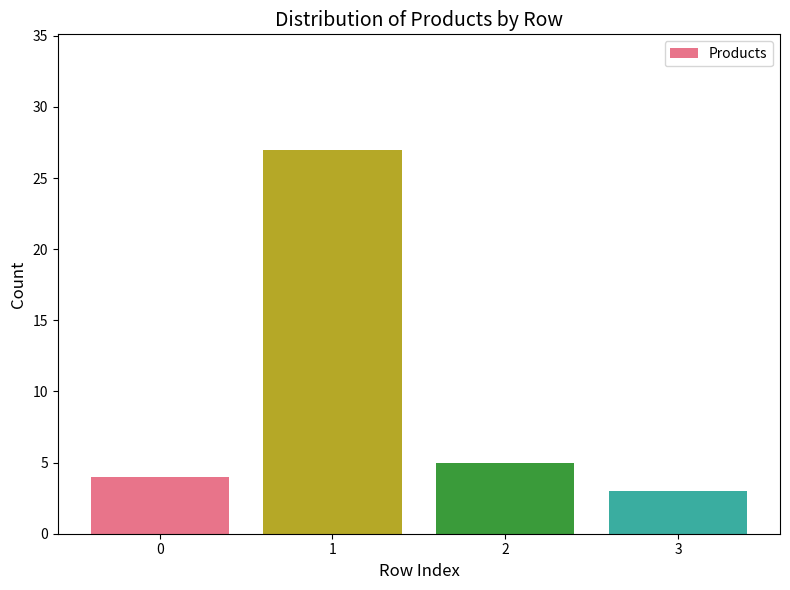

What is the value of the 2nd bar from the left?

27